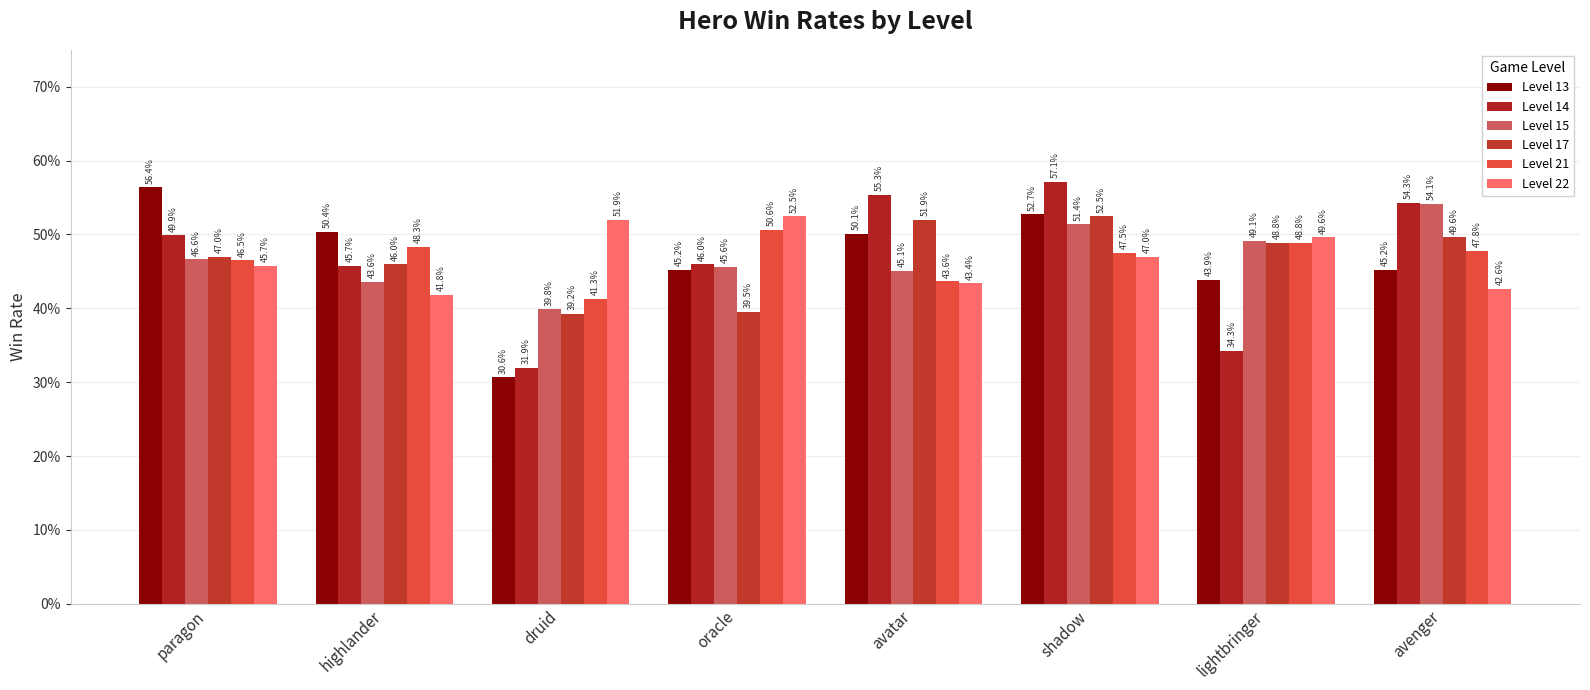

List the labels in order of Level 21 value, smallest first.

druid, avatar, paragon, shadow, avenger, highlander, lightbringer, oracle